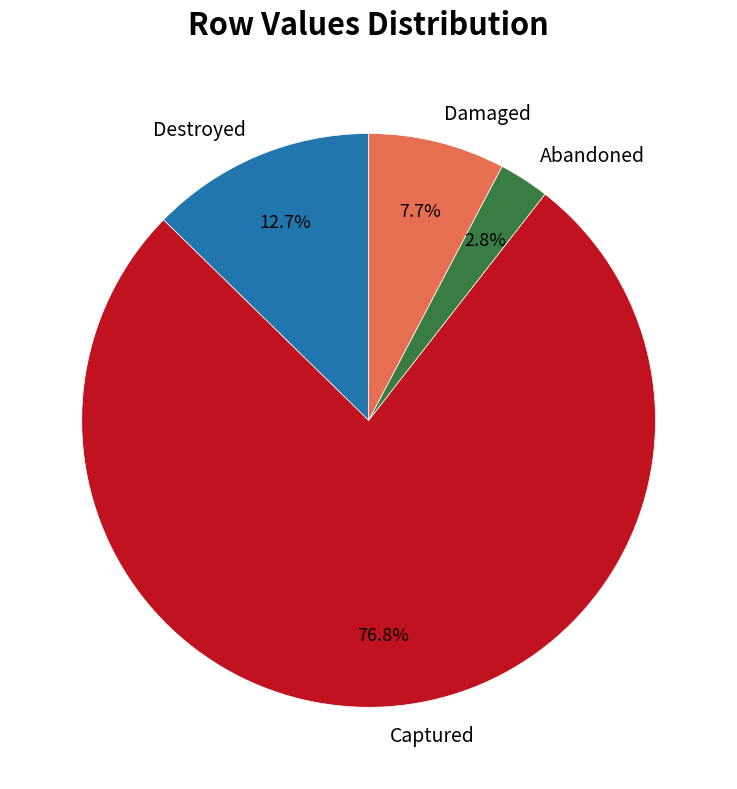

To the nearest percent, what is the difference between the largest and smallest slice percentages?

74%